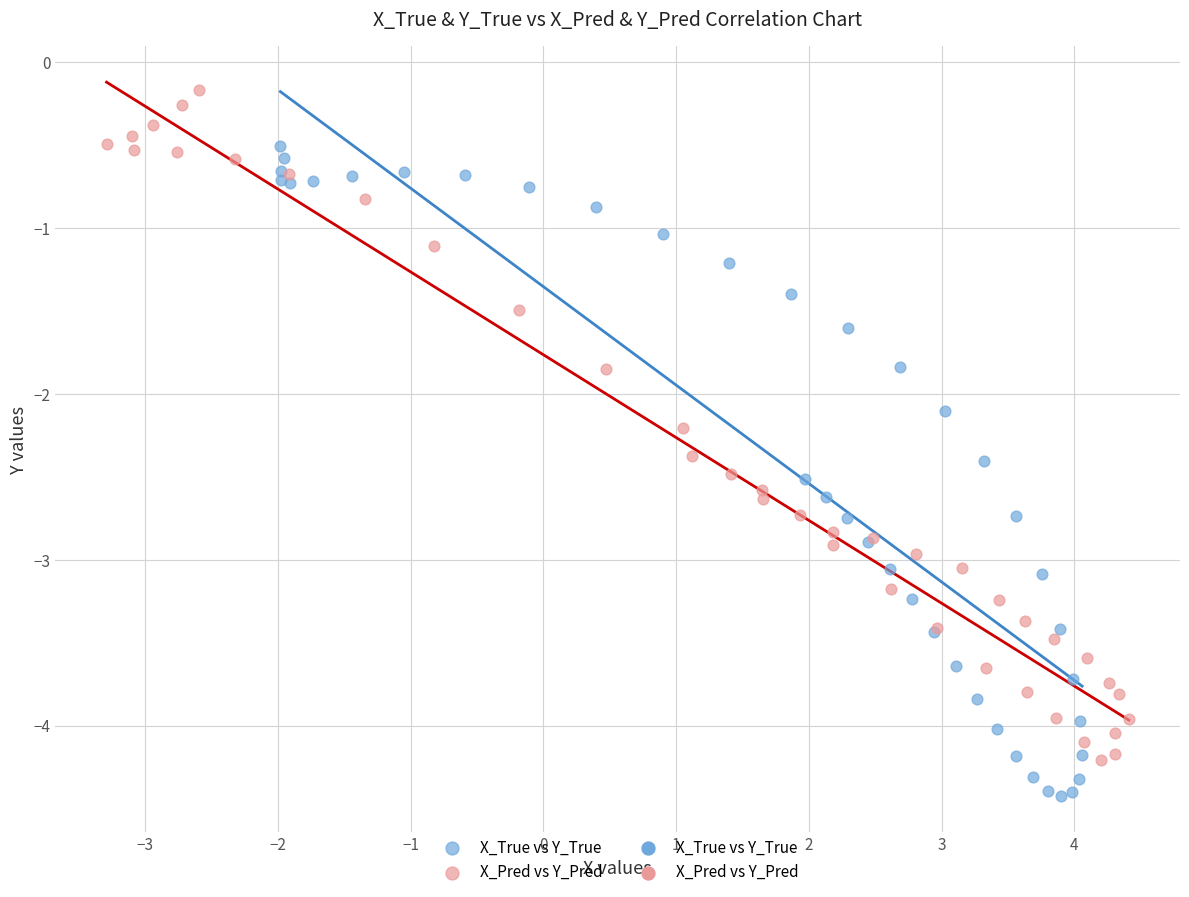

Which series contains the lowest Y value?

X_True vs Y_True